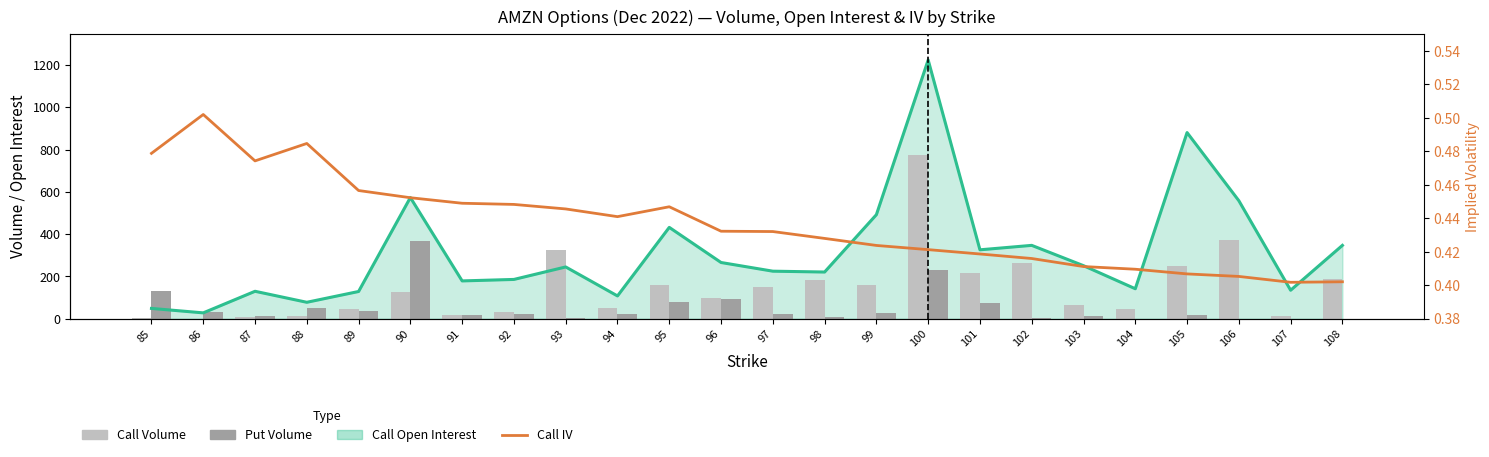

Which category has the highest value across all series?

100